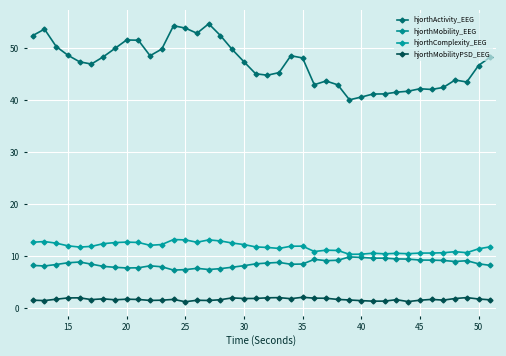

Does the chart have visible grid lines?

Yes